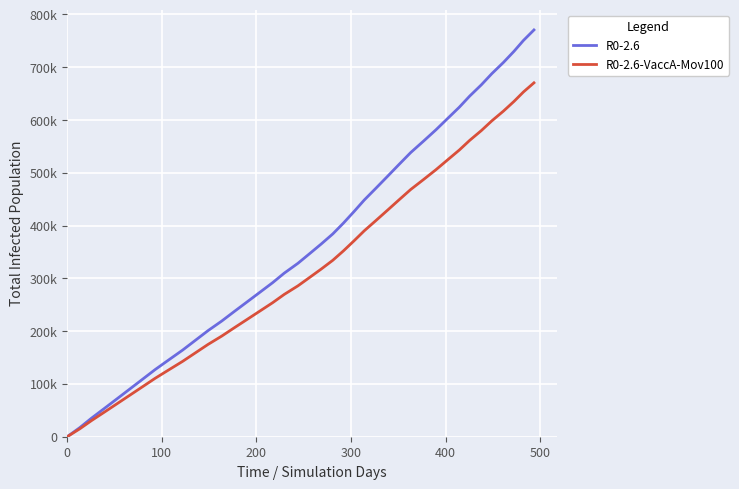

True or false: R0-2.6-VaccA-Mov100 and R0-2.6 intersect in this chart.

False